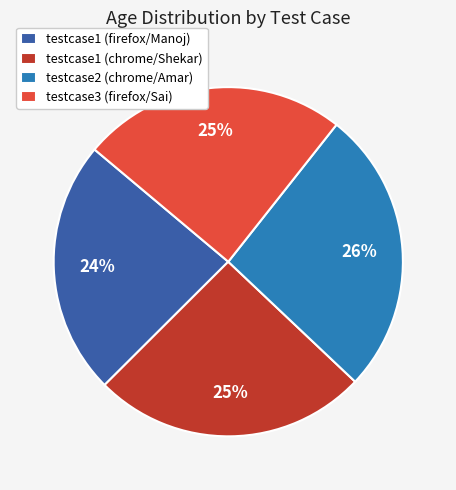

What is the largest slice in the pie chart?

testcase2 (chrome/Amar)